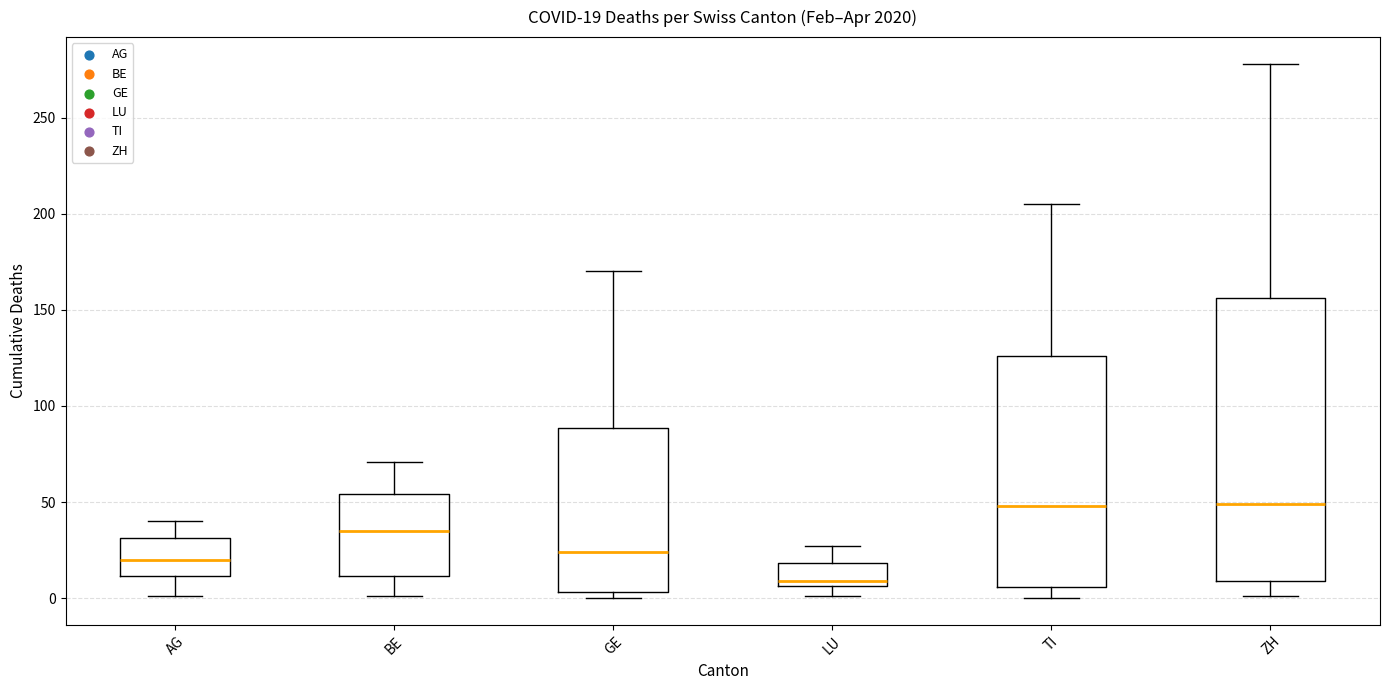

Which box is the tallest, from its lower edge to its upper edge?

ZH